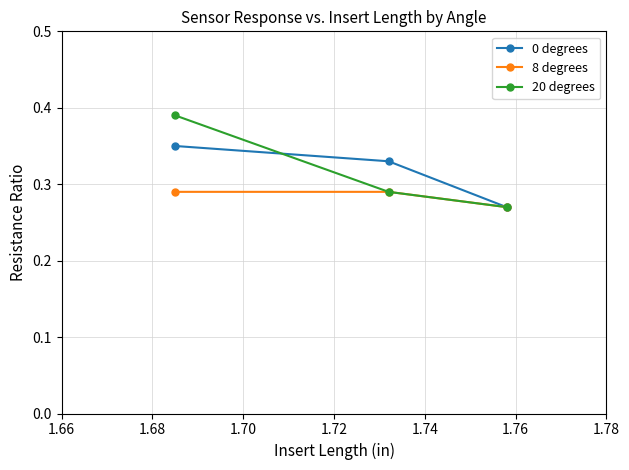

Which series has the widest spread of values?

20 degrees